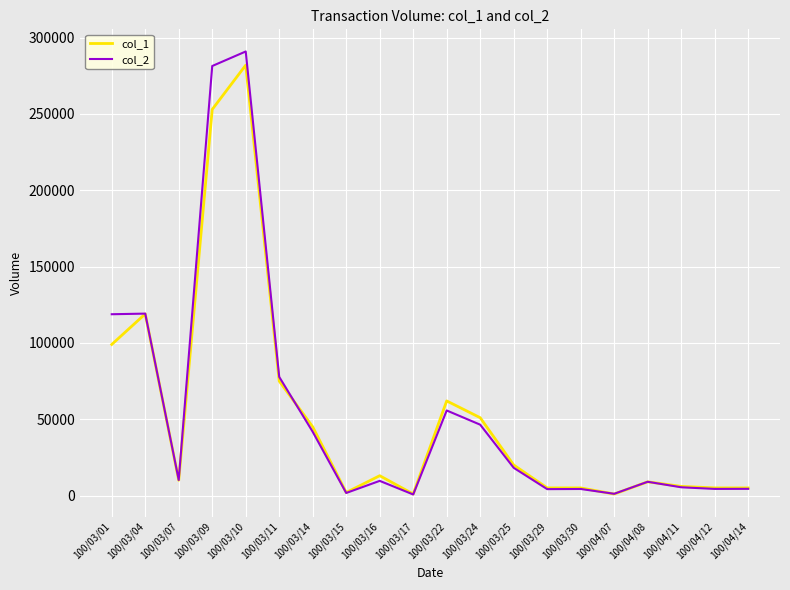

Rank the series by their maximum value, from lowest to highest.

col_1, col_2